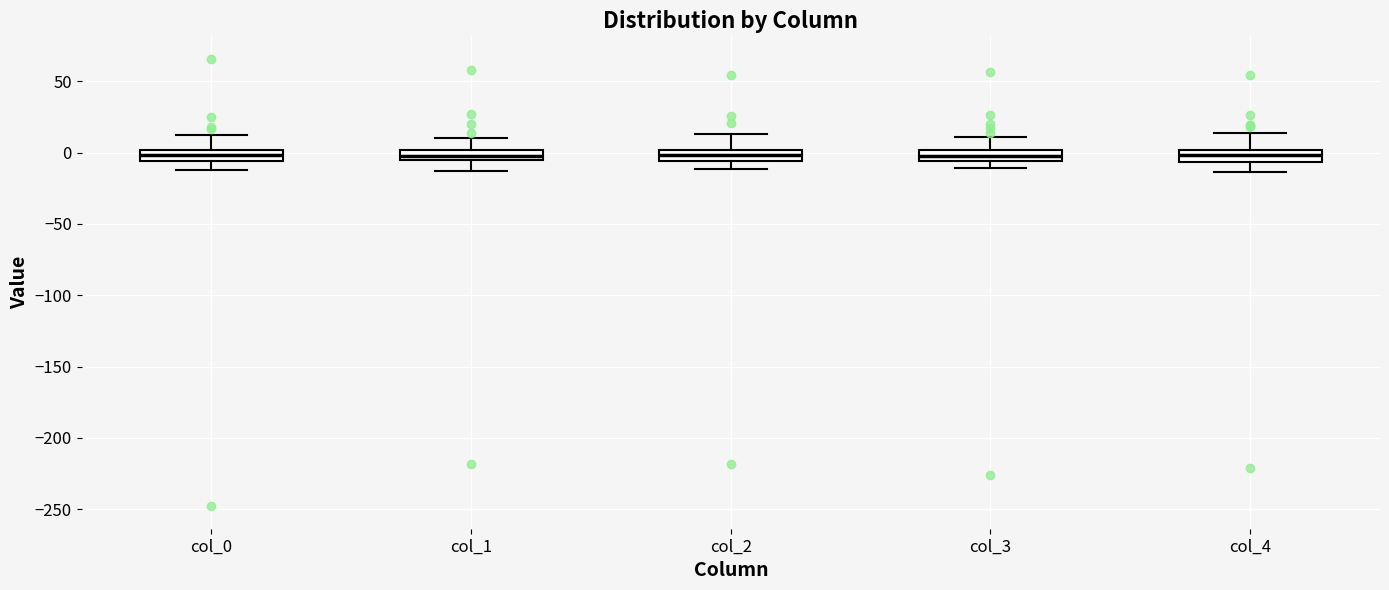

Where does the upper whisker of the box for col_4 end on the y-axis? The values are not printed on the chart, so give them approximately, as read against the axis.

15